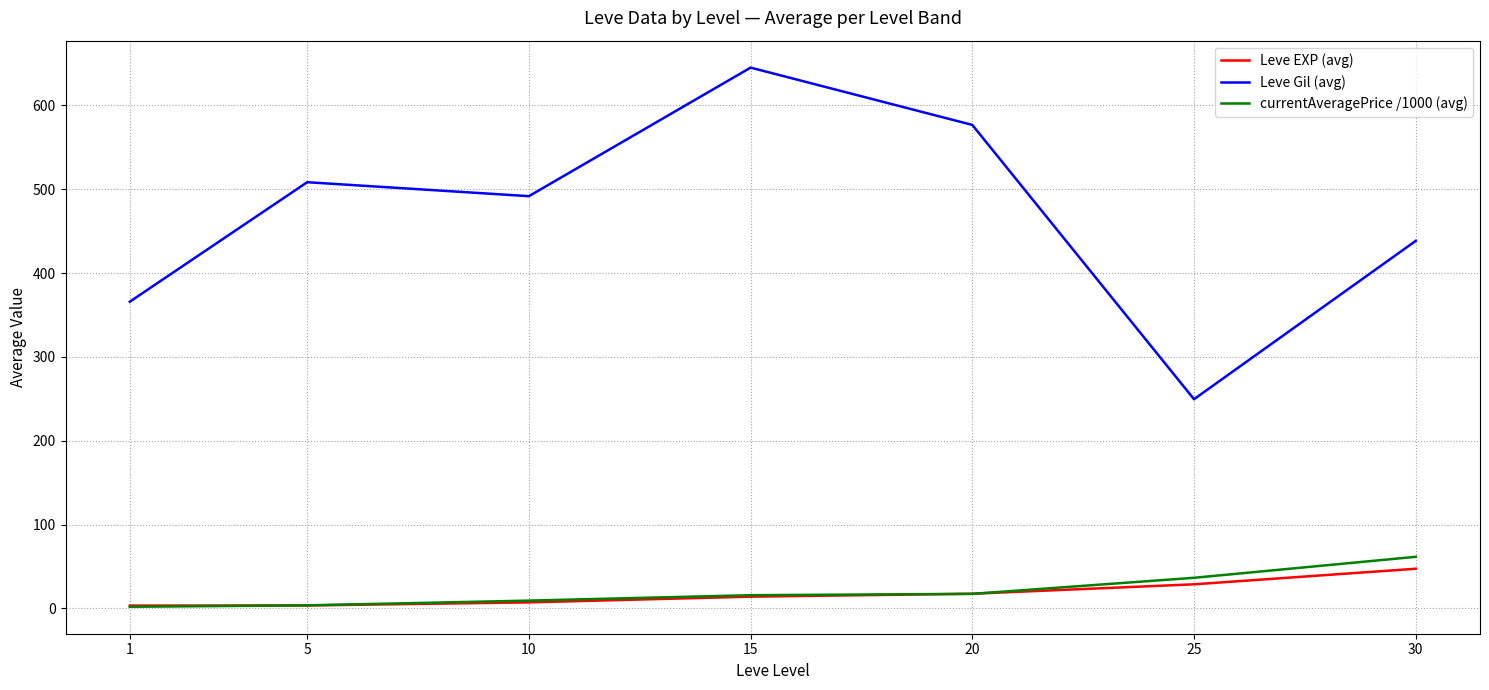

The value of Leve Gil (avg) at 1 is 160.0. True or false?

False